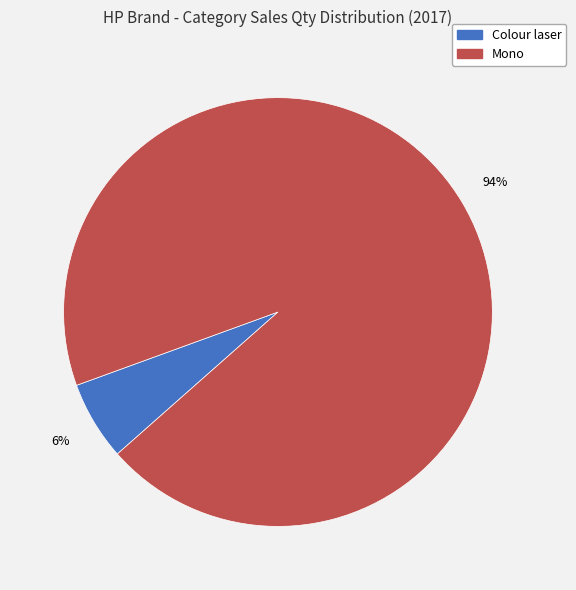

What is the largest slice in the pie chart?

Mono